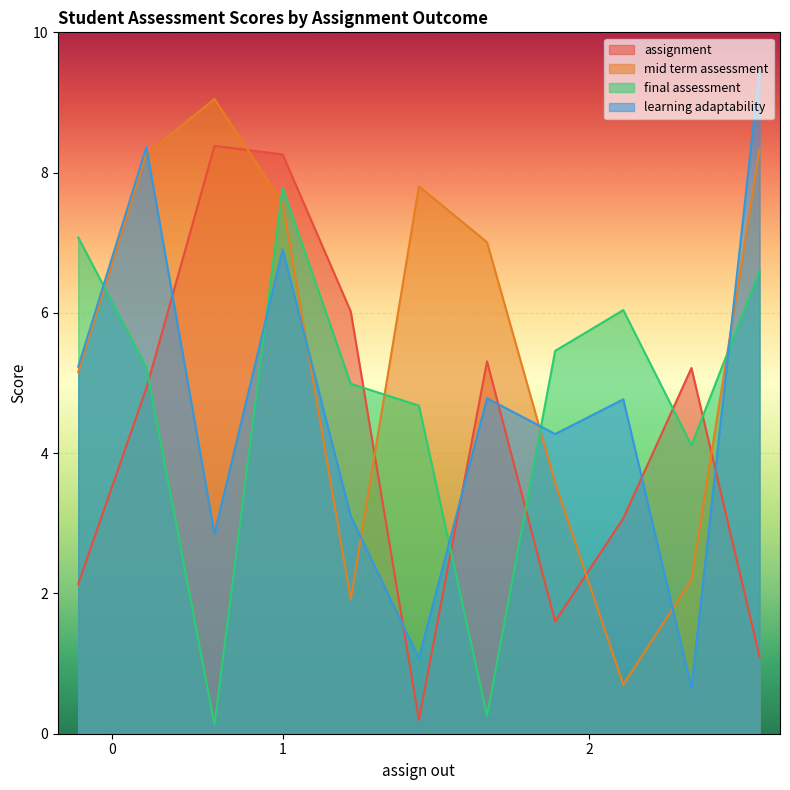

What are all the series names shown in the legend?

assignment, mid term assessment, final assessment, learning adaptability